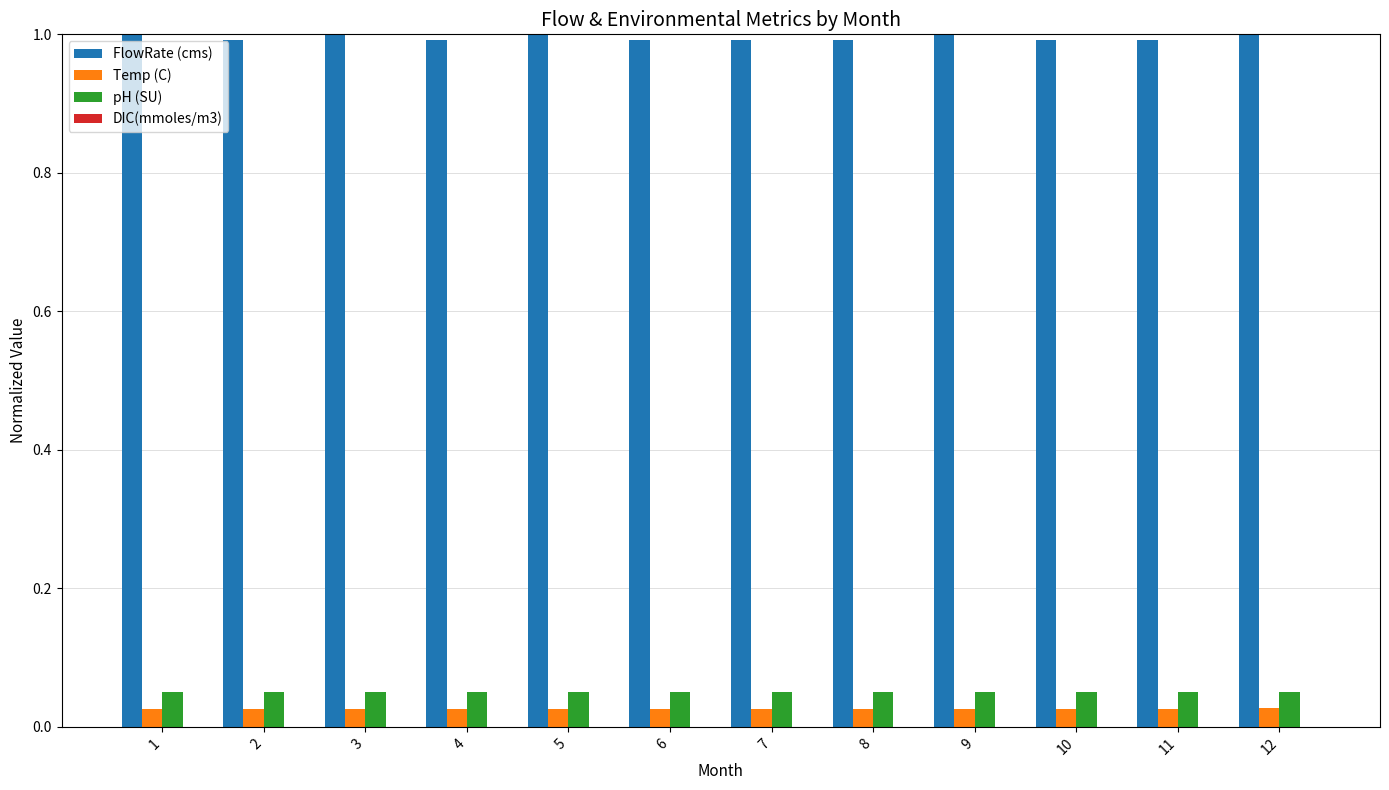

Which series has the largest total across all categories?

FlowRate (cms)